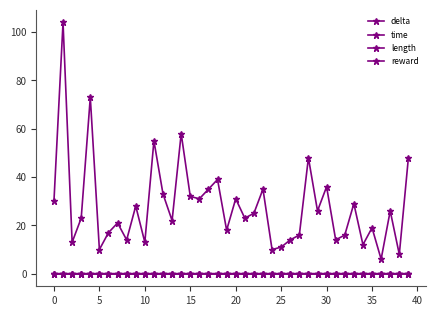

How many values in the length series are below 25?

20